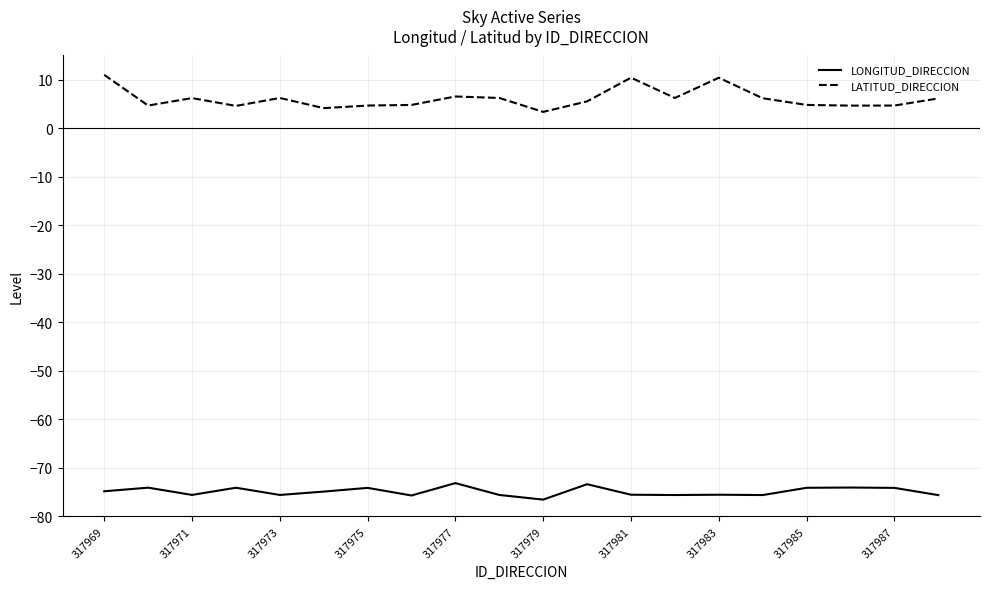

Which series has the widest spread of values?

LATITUD_DIRECCION